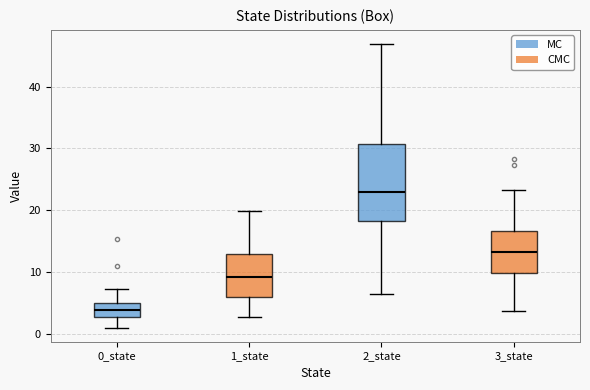

Reading left to right, read every box against the y-axis: the position of its median line, the range the box covers, and the ends of its whiskers. The values are not printed on the chart, so give them approximately, as read against the axis.

0_state: median 4, box 3 to 5, whiskers 1 to 7
1_state: median 9, box 6 to 13, whiskers 3 to 20
2_state: median 23, box 18 to 31, whiskers 7 to 47
3_state: median 13, box 10 to 17, whiskers 4 to 23